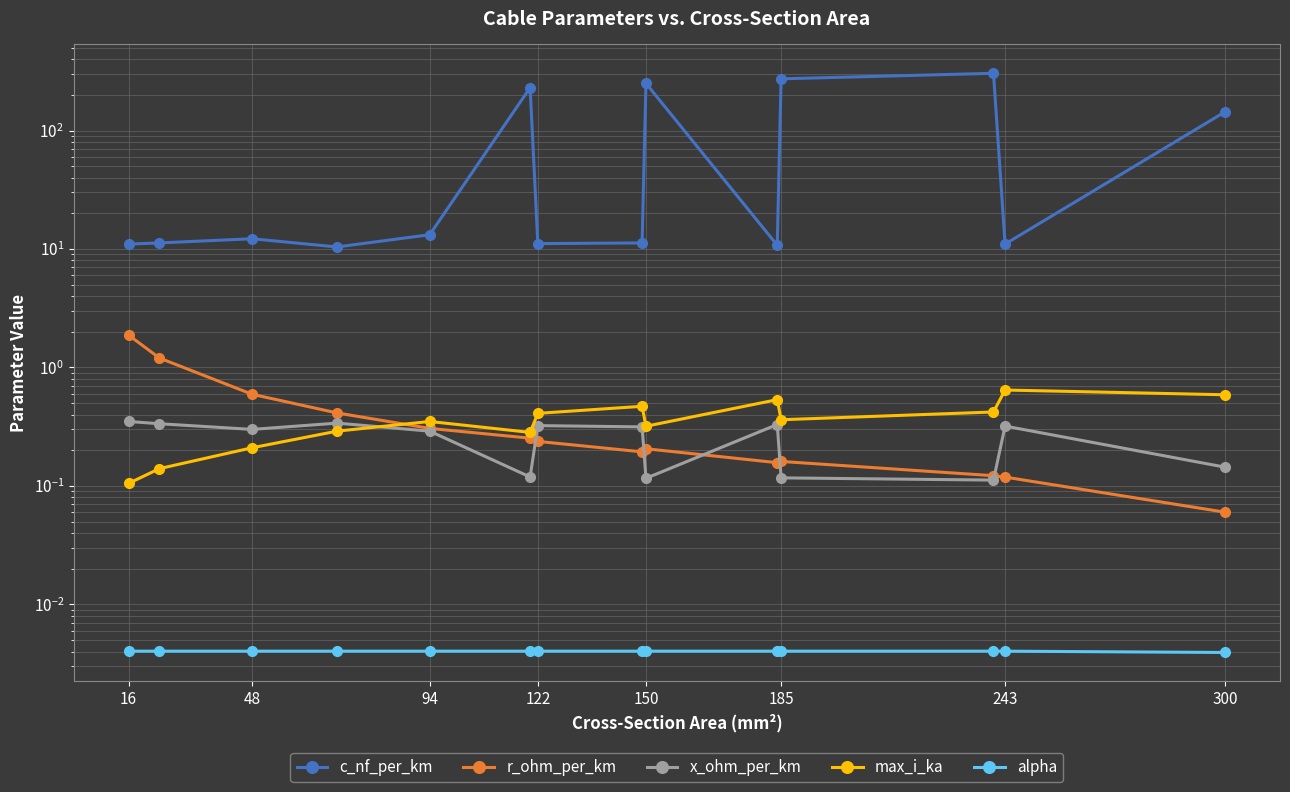

What is the label of the 1st point from the left?

16